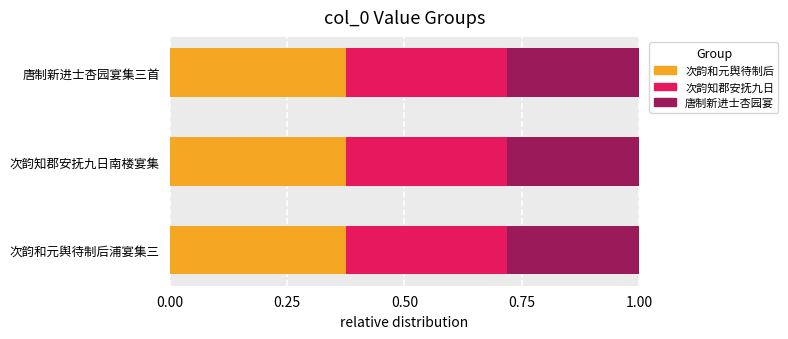

What is the total value across all series at 次韵知郡安抚九日南楼宴集?

1.0